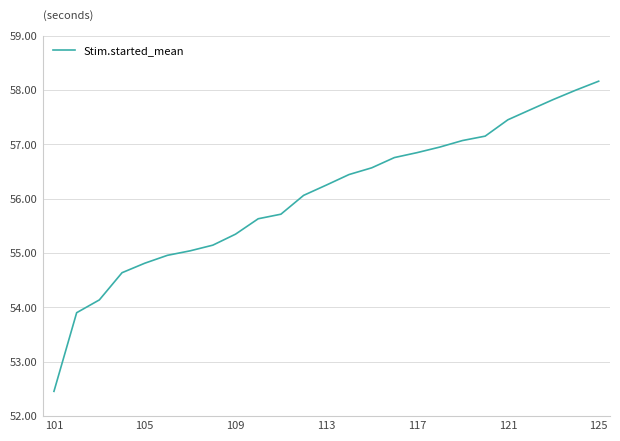

What is the maximum value shown in the chart?

58.2